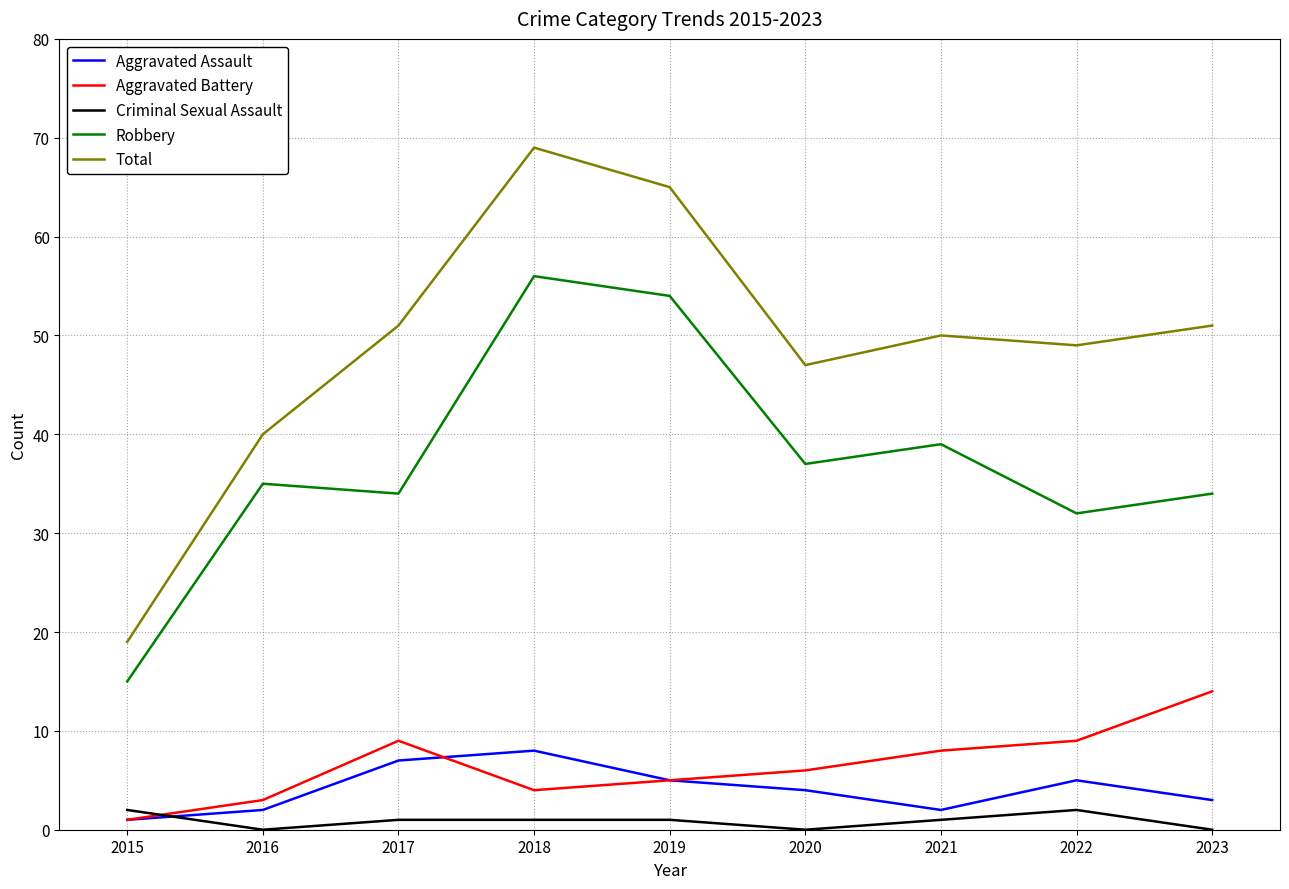

True or false: Total and Robbery intersect in this chart.

False